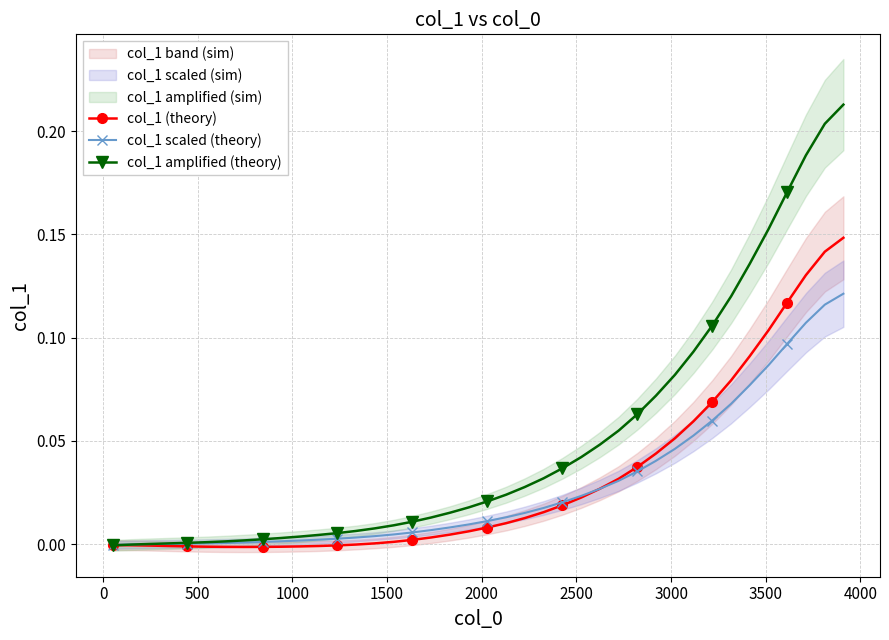

Reading left to right, what are all the values shown in this chart?

col_1 (theory): -0.0	-0.0	-0.0	-0.0	-0.0	-0.0	-0.0	-0.0	-0.0	-0.0	-0.0	-0.0	-0.0	-0.0	0.0	0.0	0.0	0.0	0.0	0.0	0.0	0.0	0.0	0.0	0.0	0.0	0.0	0.0	0.0	0.0	0.1	0.1	0.1	0.1	0.1	0.1	0.1	0.1	0.1	0.1
col_1 scaled (theory): -0.0	-0.0	-0.0	0.0	0.0	0.0	0.0	0.0	0.0	0.0	0.0	0.0	0.0	0.0	0.0	0.0	0.0	0.0	0.0	0.0	0.0	0.0	0.0	0.0	0.0	0.0	0.0	0.0	0.0	0.0	0.0	0.1	0.1	0.1	0.1	0.1	0.1	0.1	0.1	0.1
col_1 amplified (theory): -0.0	-0.0	0.0	0.0	0.0	0.0	0.0	0.0	0.0	0.0	0.0	0.0	0.0	0.0	0.0	0.0	0.0	0.0	0.0	0.0	0.0	0.0	0.0	0.0	0.0	0.0	0.0	0.1	0.1	0.1	0.1	0.1	0.1	0.1	0.1	0.2	0.2	0.2	0.2	0.2